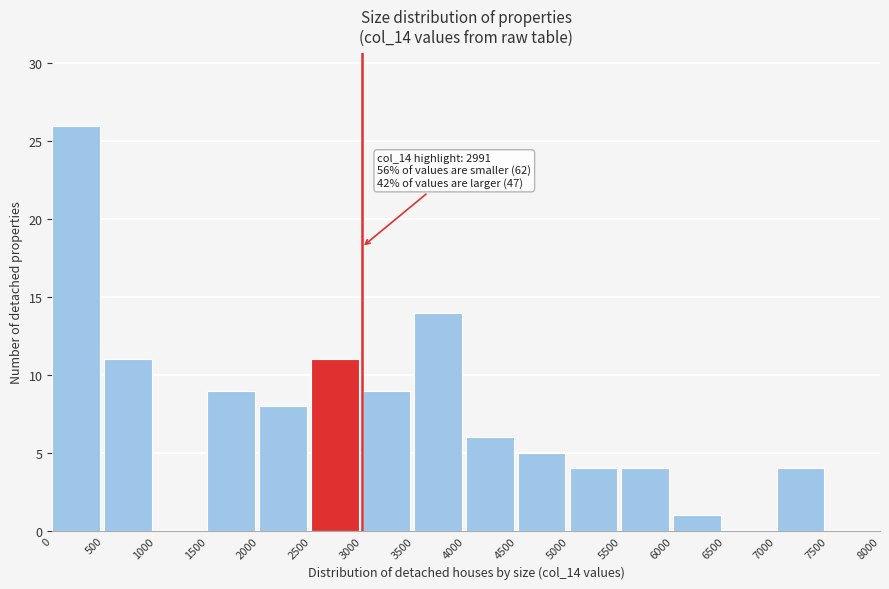

Which range on the x-axis has the tallest bar?

0 to 500